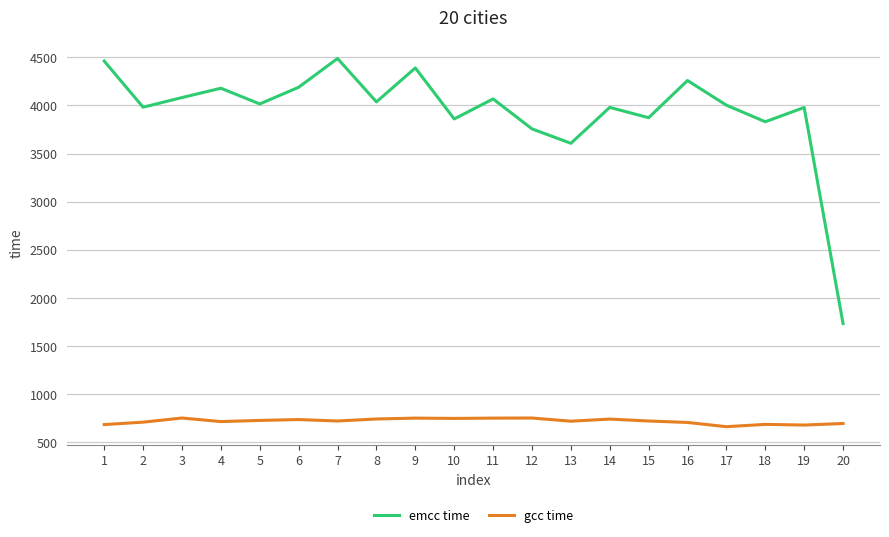

Rank the series at 17 from highest to lowest value.

emcc time, gcc time